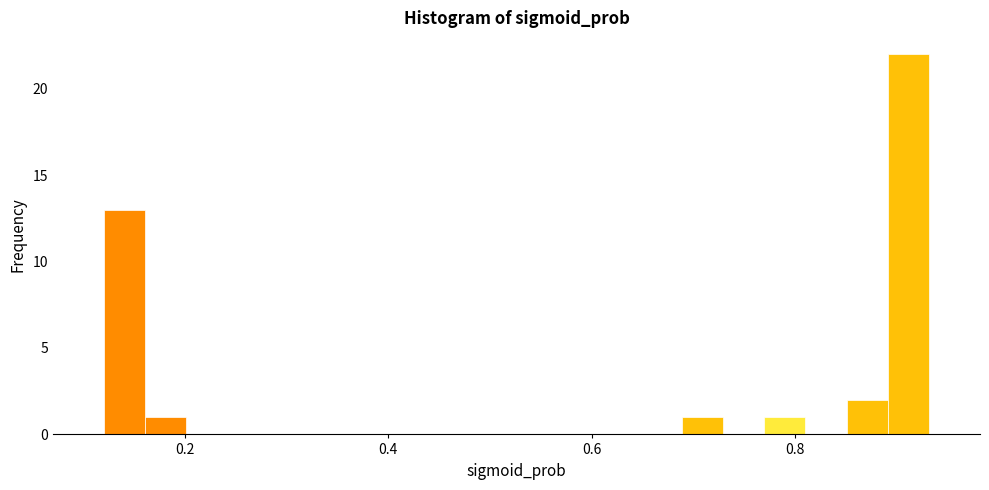

Read against the x-axis, roughly where is the centre of the tallest bar?

0.92